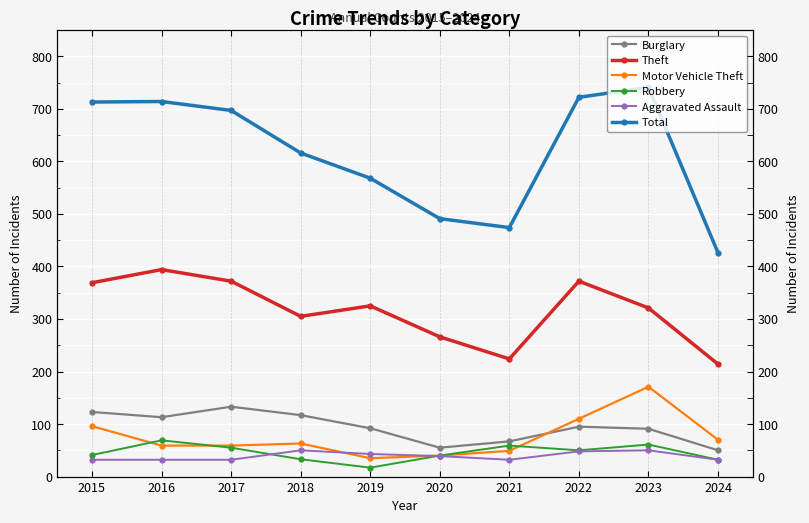

True or false: Theft and Robbery cross at least once.

False